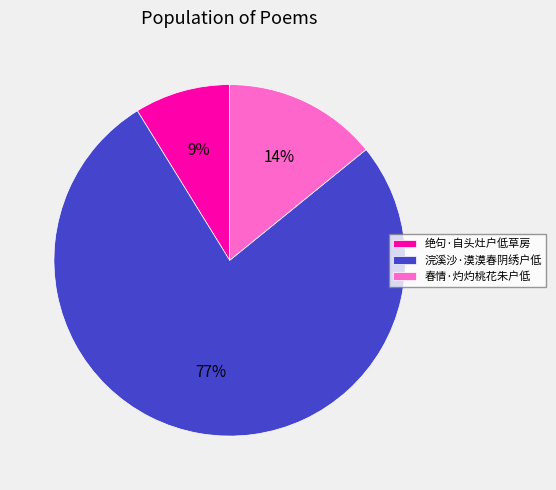

What percentage is the 绝句·自头灶户低草房 slice, to the nearest percent?

9%